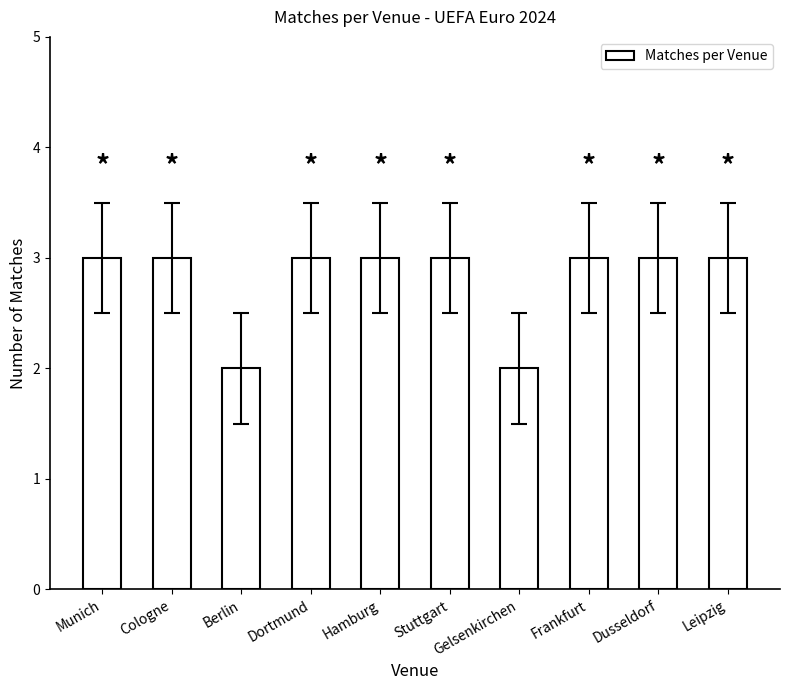

How many categories are shown in the chart?

10